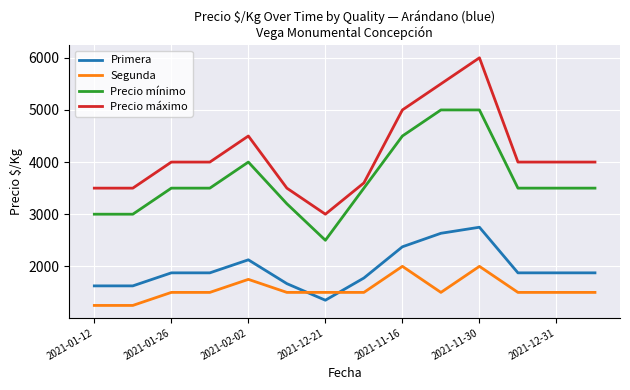

After their last crossing, which series has the higher values: Primera or Segunda?

Primera